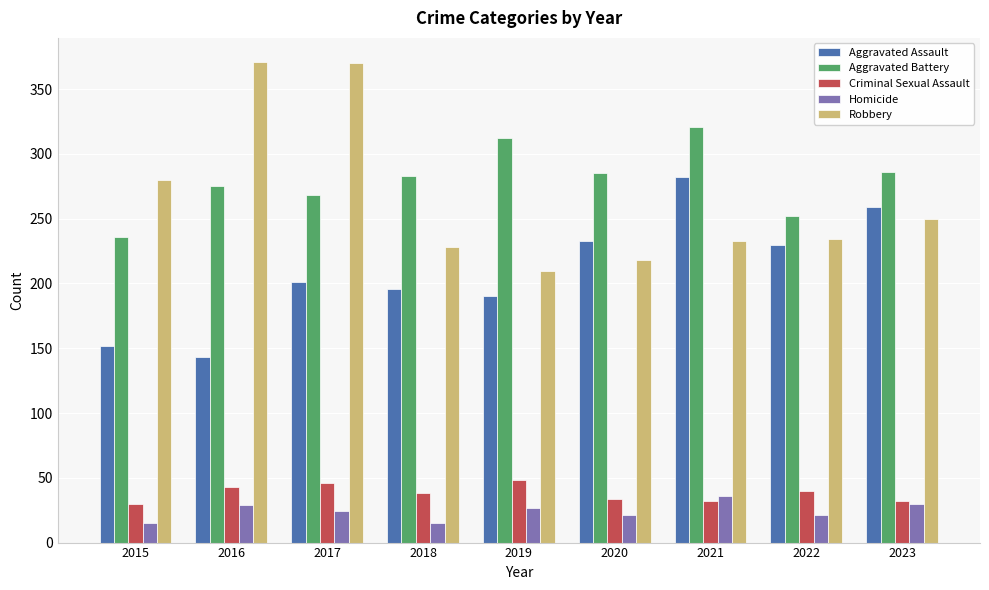

What is the average value of the Robbery series?

266